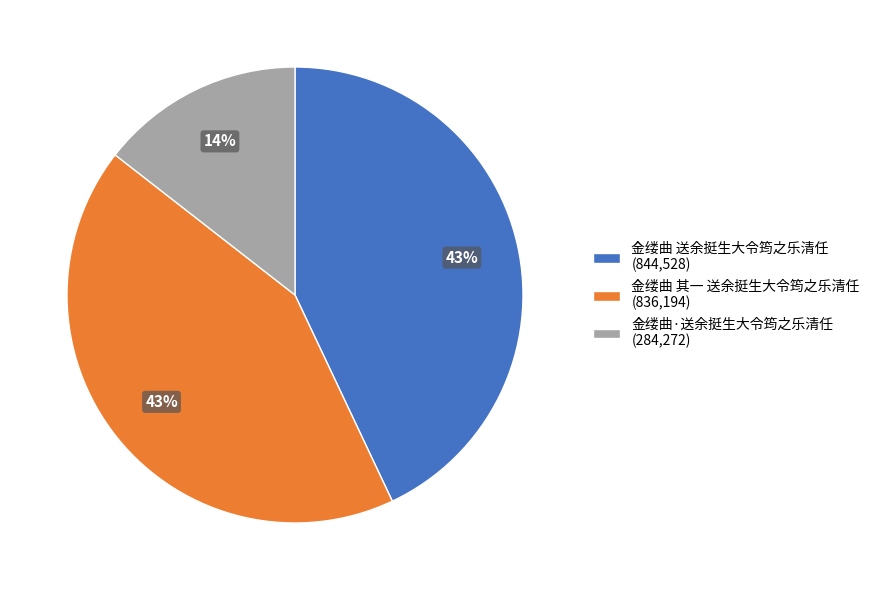

What percentage is the 金缕曲 其一 送余挺生大令筠之乐清任 slice, to the nearest percent?

43%